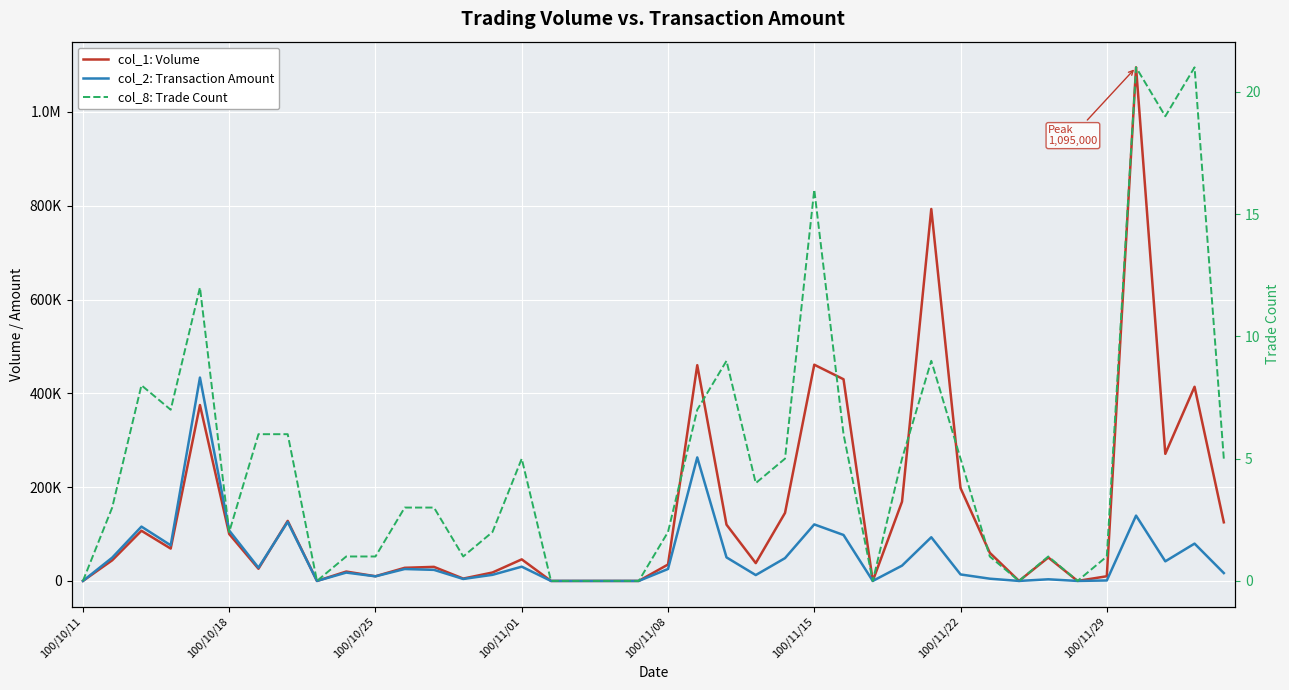

Is the value of col_1: Volume at 9 greater than the value of col_2: Transaction Amount at 19?

Yes